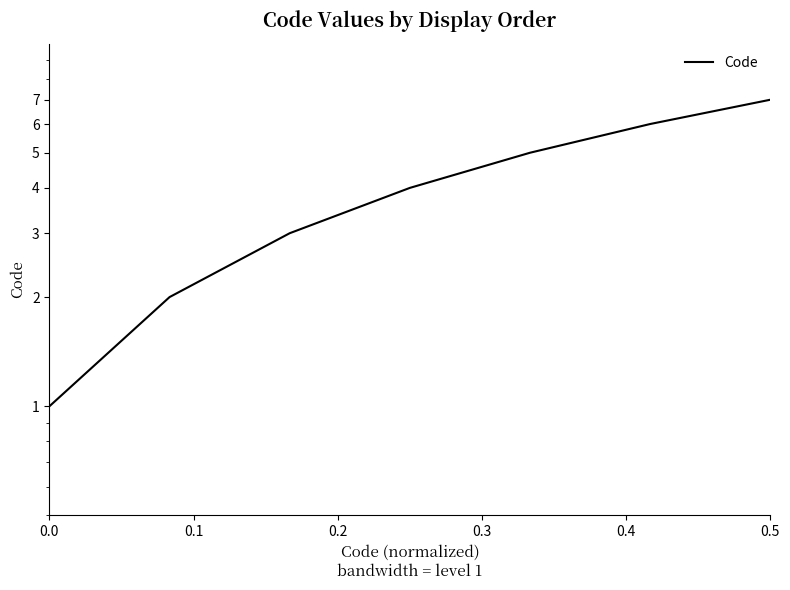

What is the minimum value shown in the chart?

1